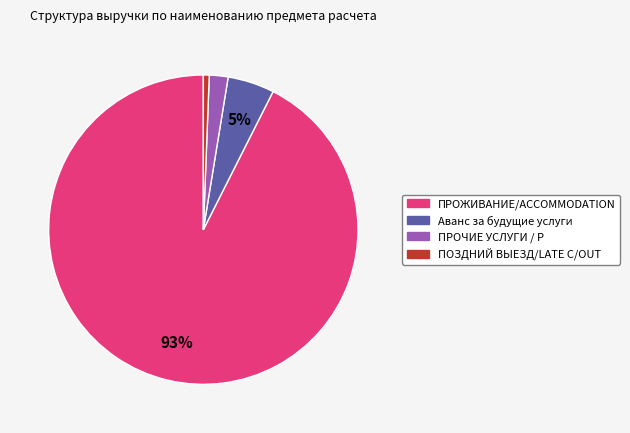

Does any single category account for the majority?

Yes